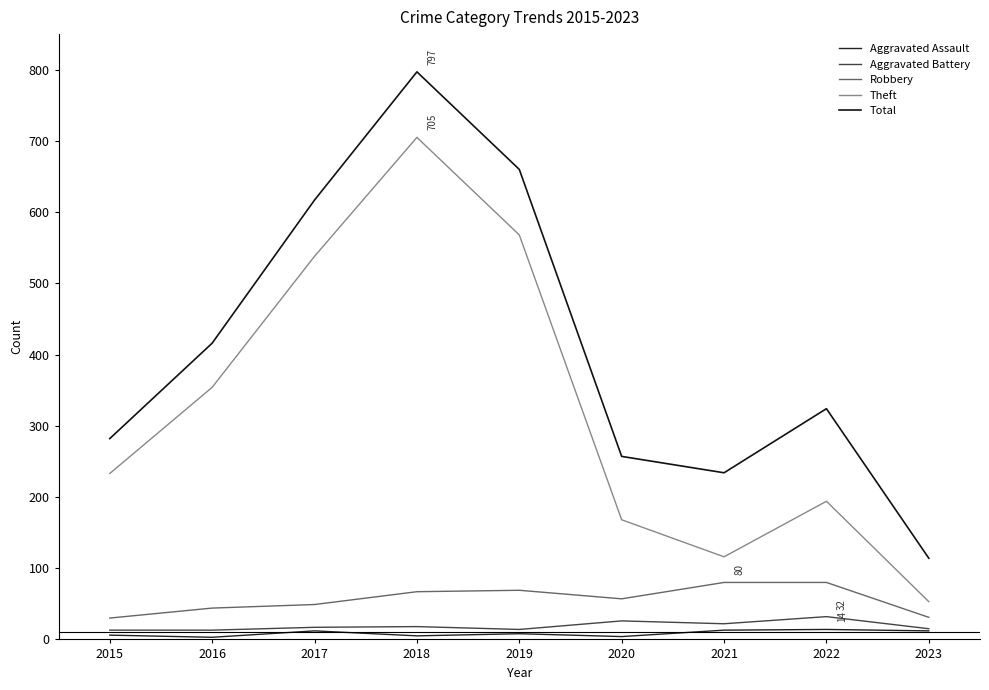

What is the maximum value shown in the chart?

797